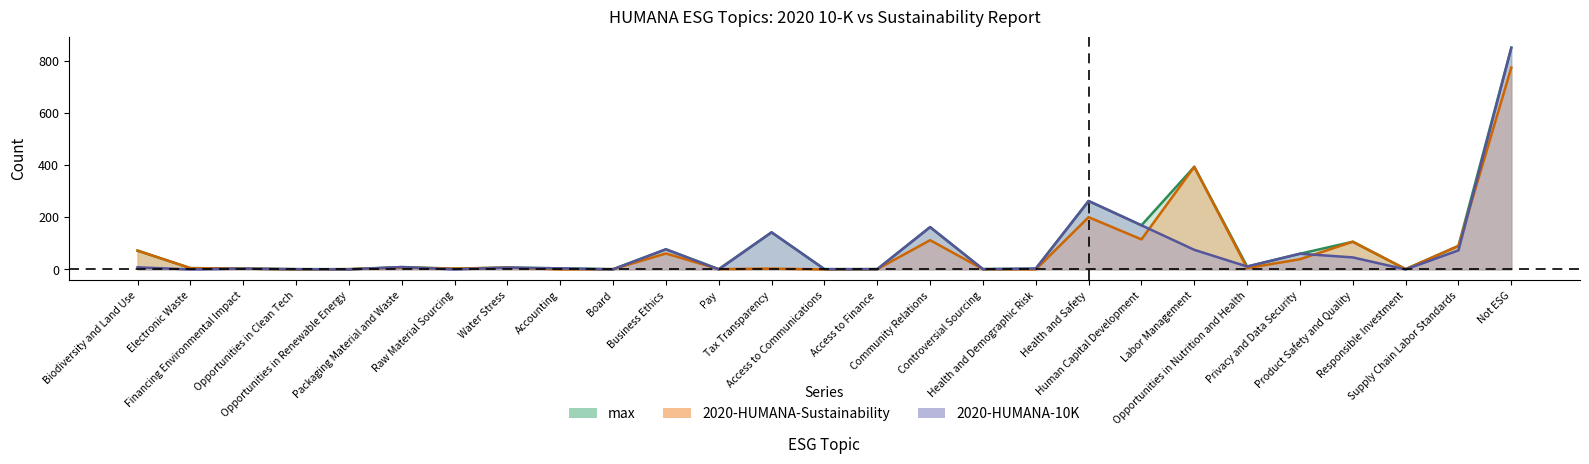

True or false: 2020-HUMANA-Sustainability has a value of 11 at Water Stress.

False